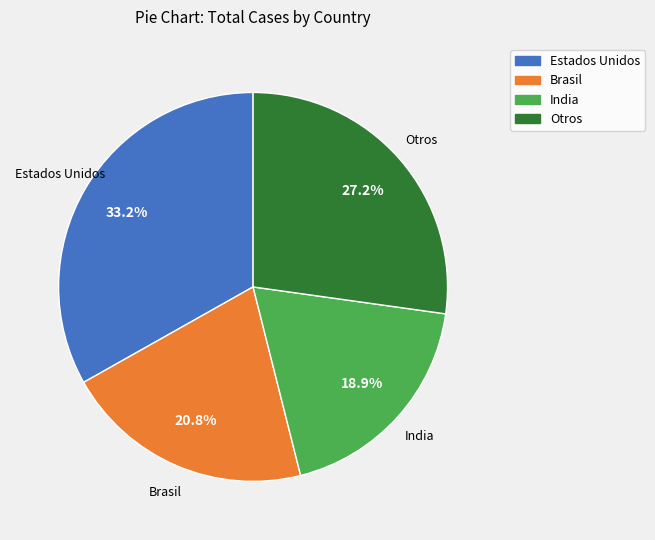

To the nearest percent, what is the difference between the largest and smallest slice percentages?

14%